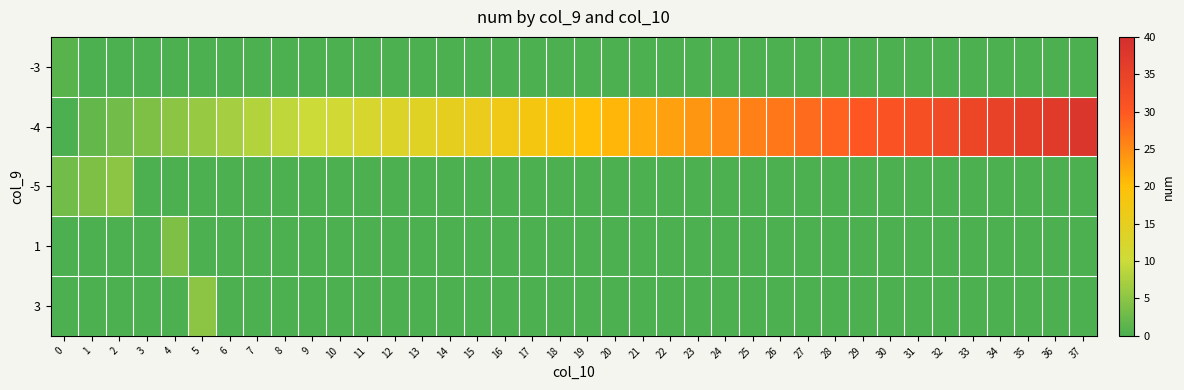

Reading left to right, extract all data points from this chart.

-3: 0=1	1=0	2=0	3=0	4=0	5=0	6=0	7=0	8=0	9=0	10=0	11=0	12=0	13=0	14=0	15=0	16=0	17=0	18=0	19=0	20=0	21=0	22=0	23=0	24=0	25=0	26=0	27=0	28=0	29=0	30=0	31=0	32=0	33=0	34=0	35=0	36=0	37=0
-4: 0=0	1=2	2=3	3=4	4=5	5=6	6=7	7=8	8=9	9=10	10=11	11=12	12=13	13=14	14=15	15=16	16=17	17=18	18=19	19=20	20=21	21=22	22=23	23=24	24=25	25=26	26=27	27=28	28=29	29=30	30=31	31=32	32=33	33=34	34=35	35=36	36=37	37=38
-5: 0=3	1=4	2=5	3=0	4=0	5=0	6=0	7=0	8=0	9=0	10=0	11=0	12=0	13=0	14=0	15=0	16=0	17=0	18=0	19=0	20=0	21=0	22=0	23=0	24=0	25=0	26=0	27=0	28=0	29=0	30=0	31=0	32=0	33=0	34=0	35=0	36=0	37=0
1: 0=0	1=0	2=0	3=0	4=4	5=0	6=0	7=0	8=0	9=0	10=0	11=0	12=0	13=0	14=0	15=0	16=0	17=0	18=0	19=0	20=0	21=0	22=0	23=0	24=0	25=0	26=0	27=0	28=0	29=0	30=0	31=0	32=0	33=0	34=0	35=0	36=0	37=0
3: 0=0	1=0	2=0	3=0	4=0	5=5	6=0	7=0	8=0	9=0	10=0	11=0	12=0	13=0	14=0	15=0	16=0	17=0	18=0	19=0	20=0	21=0	22=0	23=0	24=0	25=0	26=0	27=0	28=0	29=0	30=0	31=0	32=0	33=0	34=0	35=0	36=0	37=0